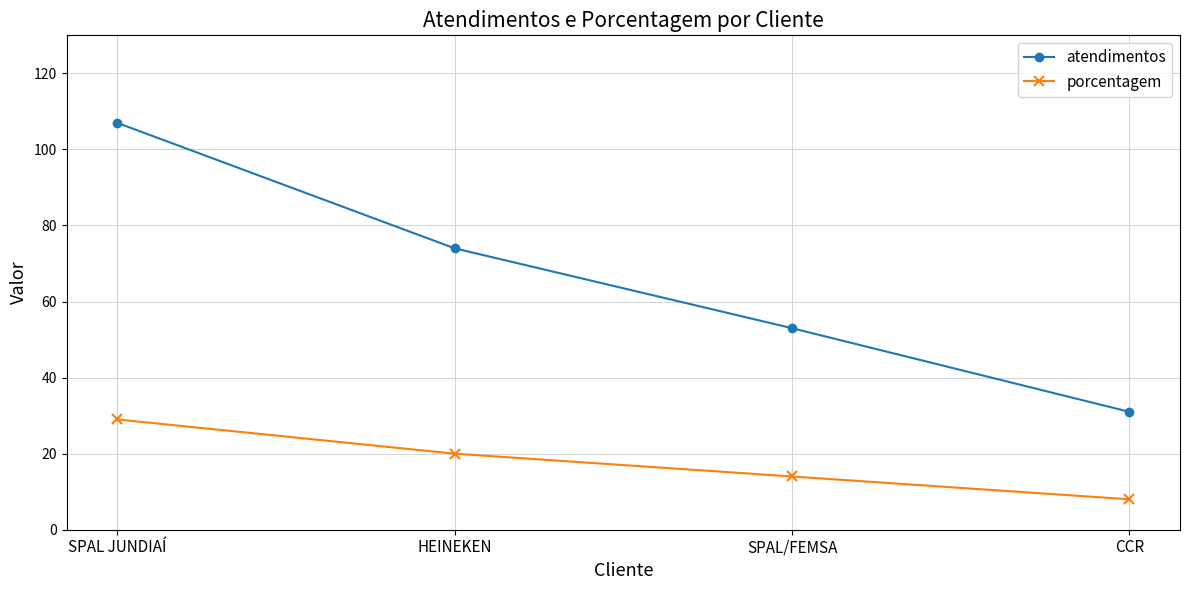

What is the difference between the porcentagem values at HEINEKEN and CCR?

12